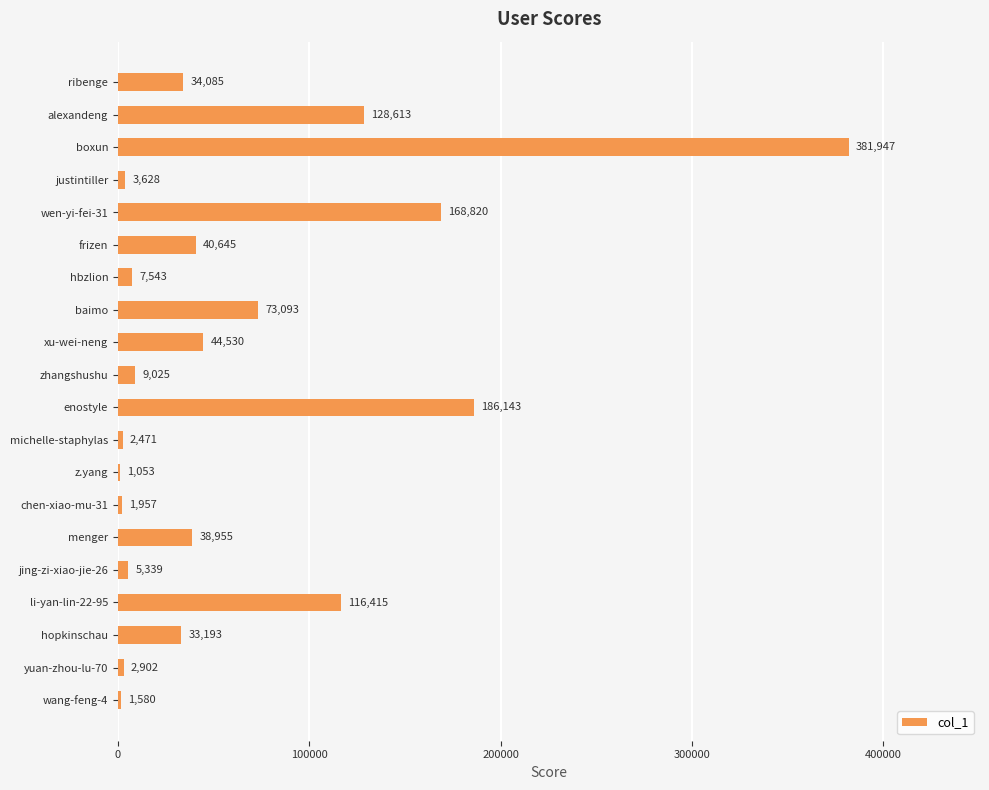

Where is the data nearest to the value 191500?

enostyle